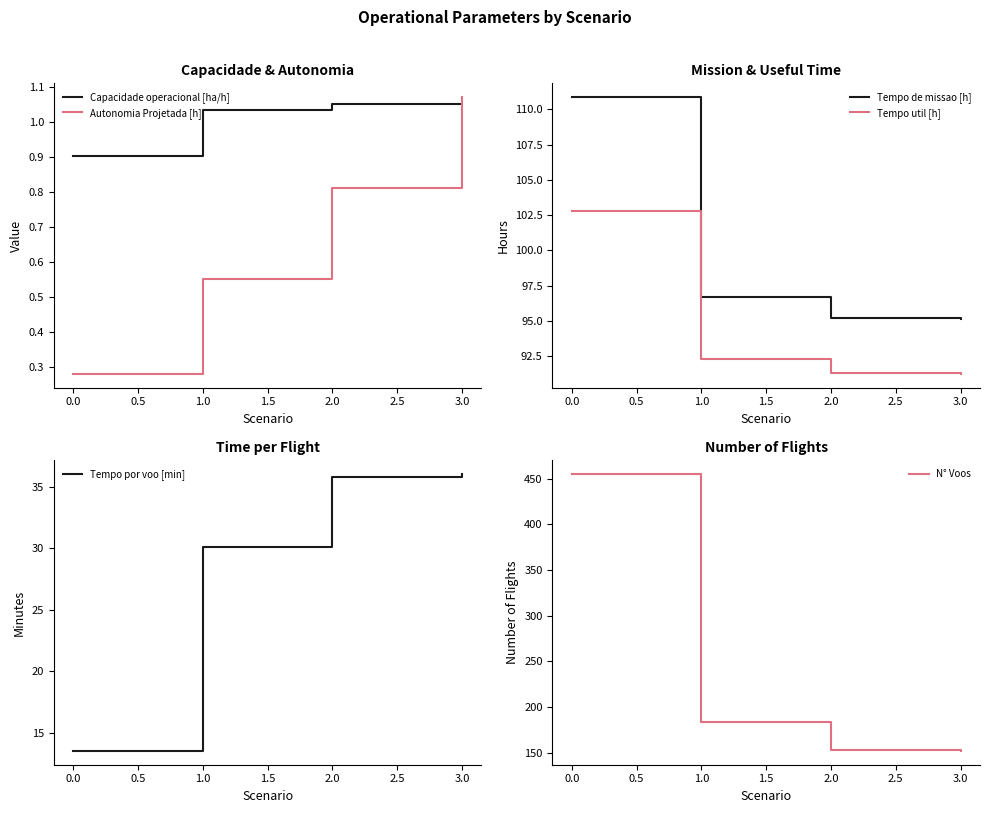

What is the sum of the Tempo de missao [h] values at 3.0 and 0.0?

206.0